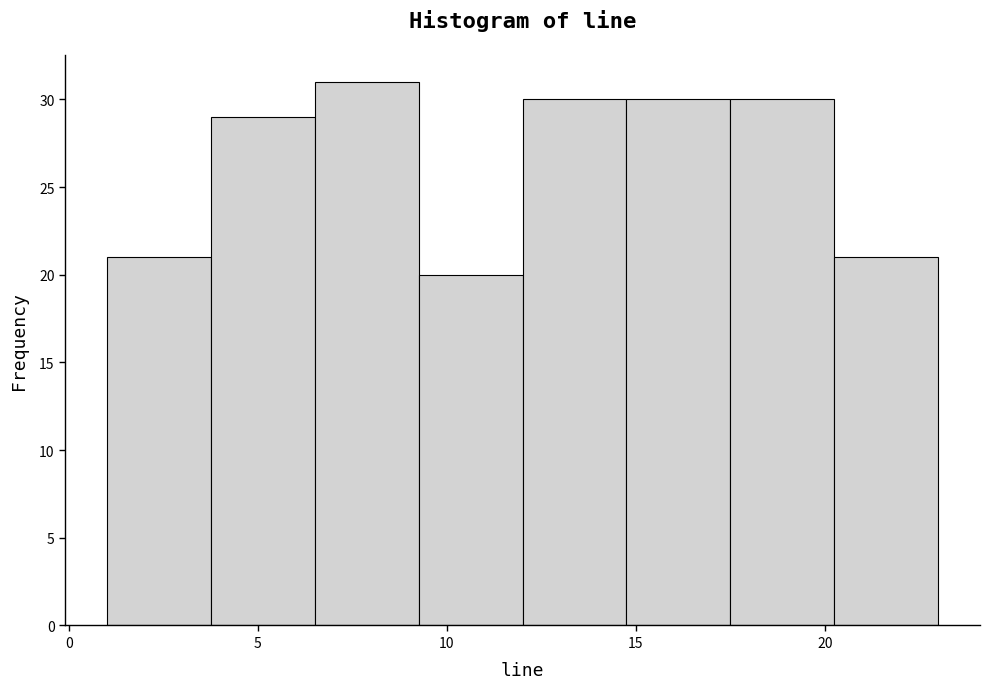

Over which range of the x-axis is the bar tallest?

6.50 to 9.25